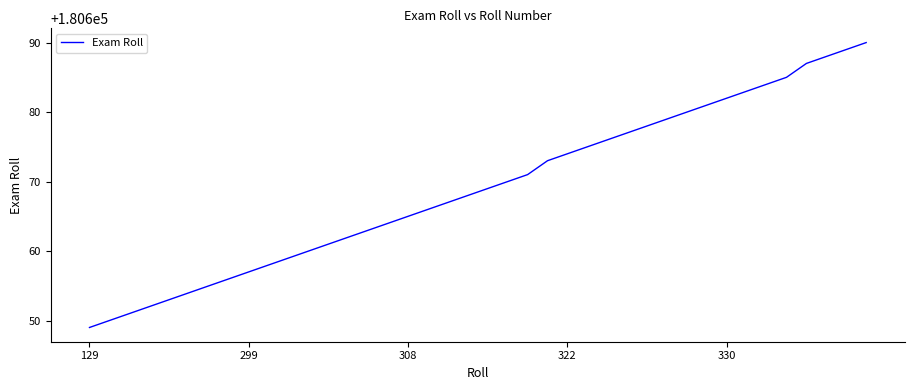

What is the maximum value shown in the chart?

180690